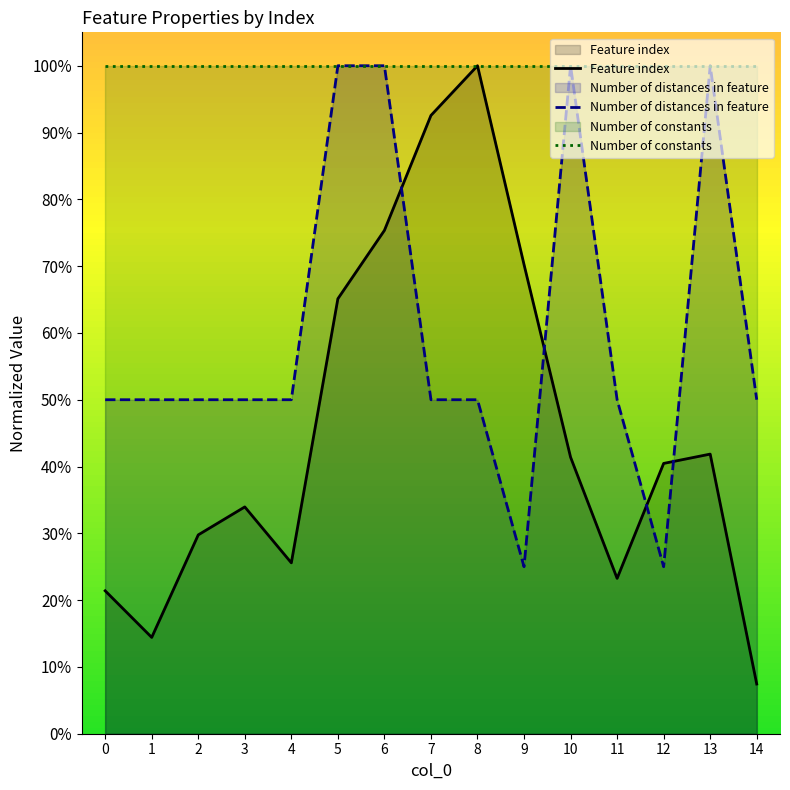

What is the difference between the second highest and minimum values in the Number of distances in feature series?

75.0